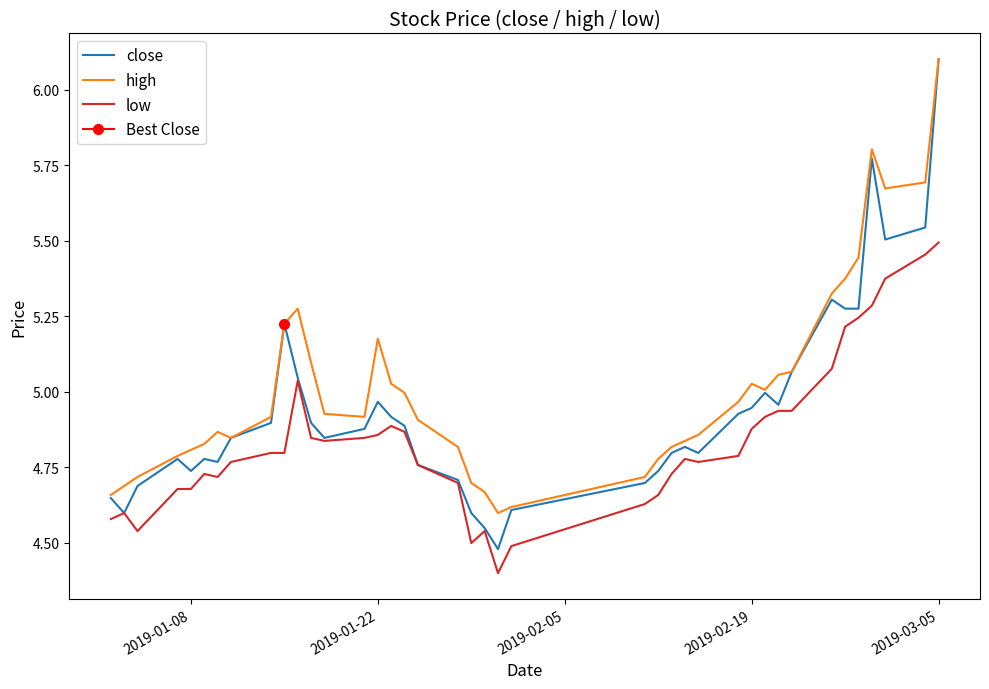

What is the value of the close point at the 39th from the left?

5.5